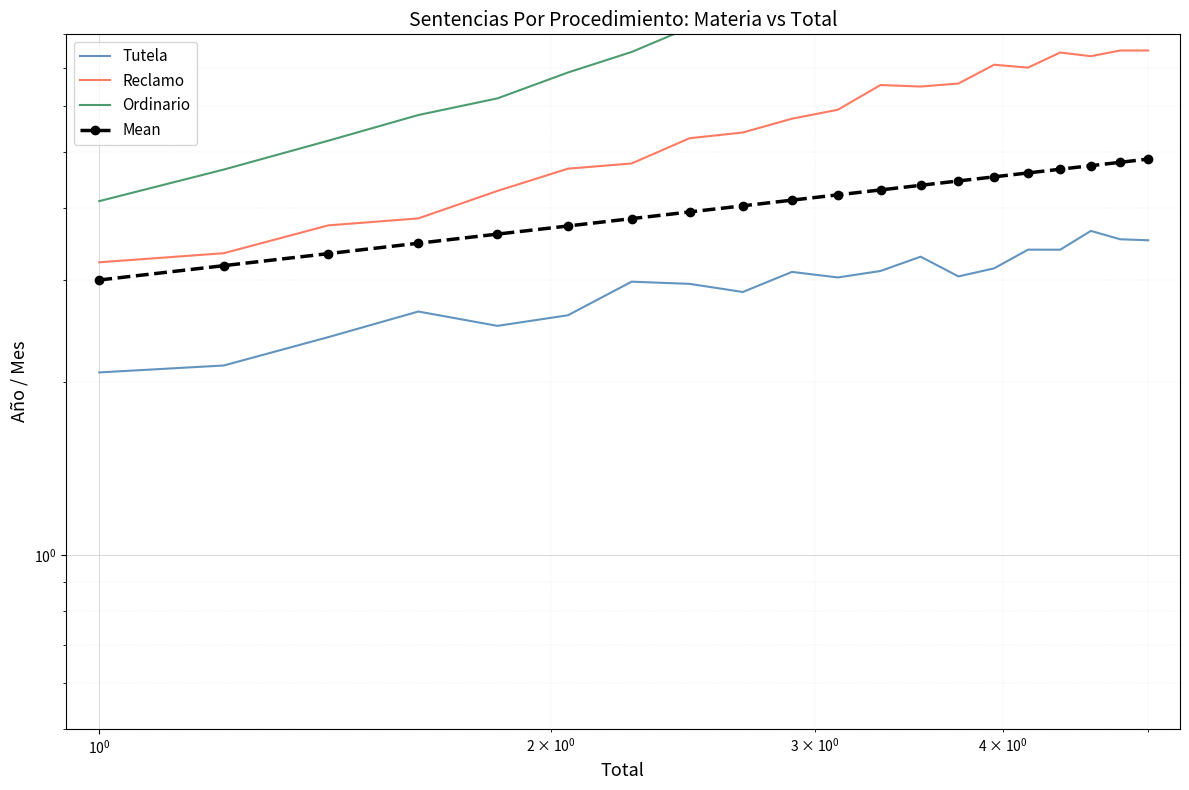

Which series has the widest spread of values?

Ordinario